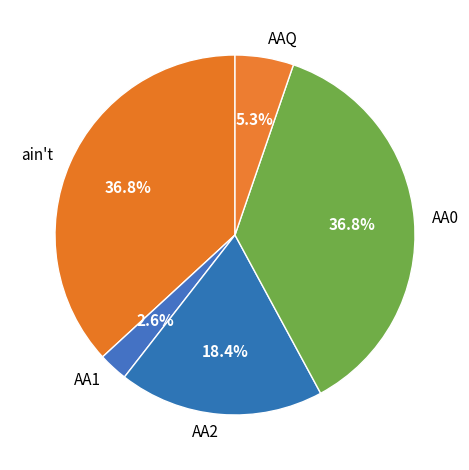

What percentage do AA2 and ain't together represent?

55.3%